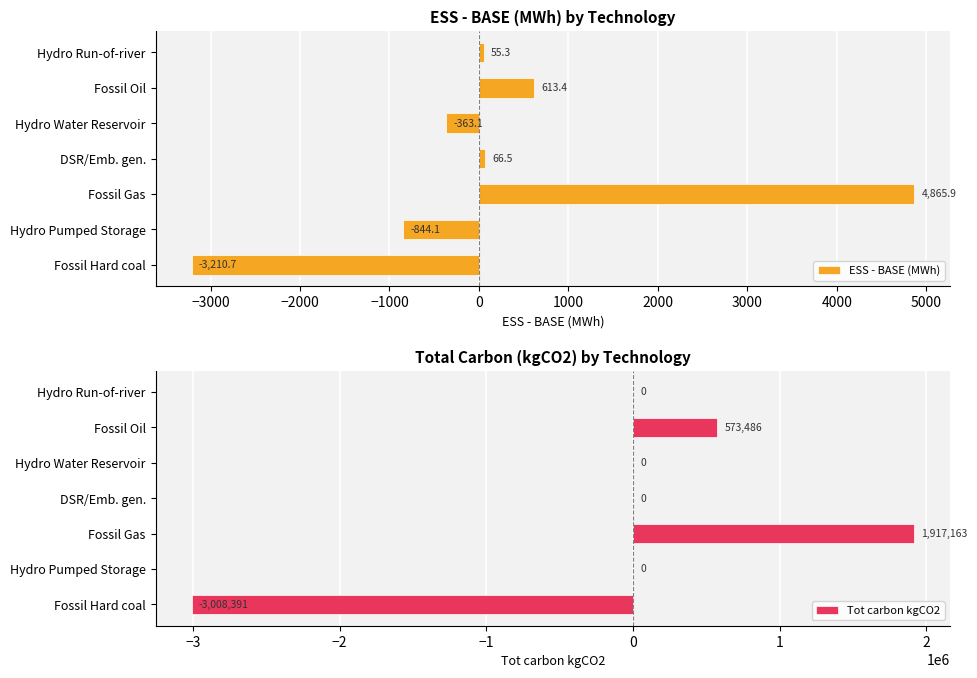

The value of Tot carbon kgCO2 at Fossil Hard coal is -3008391.2. True or false?

True